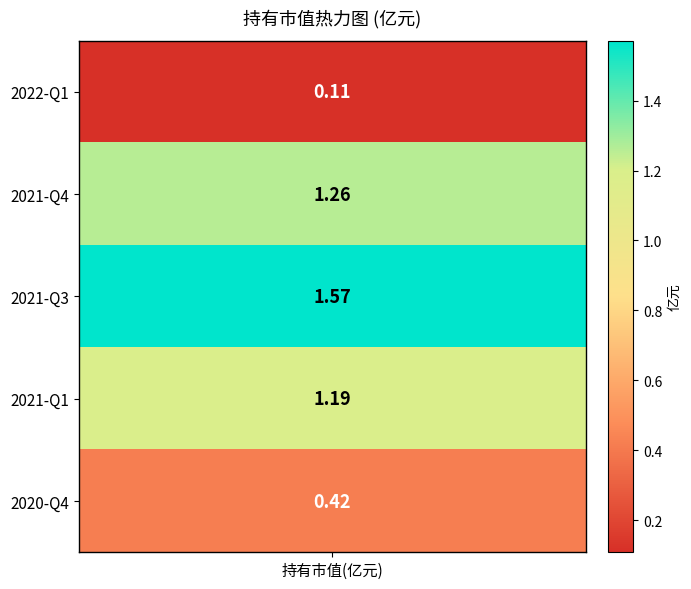

What is the difference between the second highest and second lowest values?

0.8